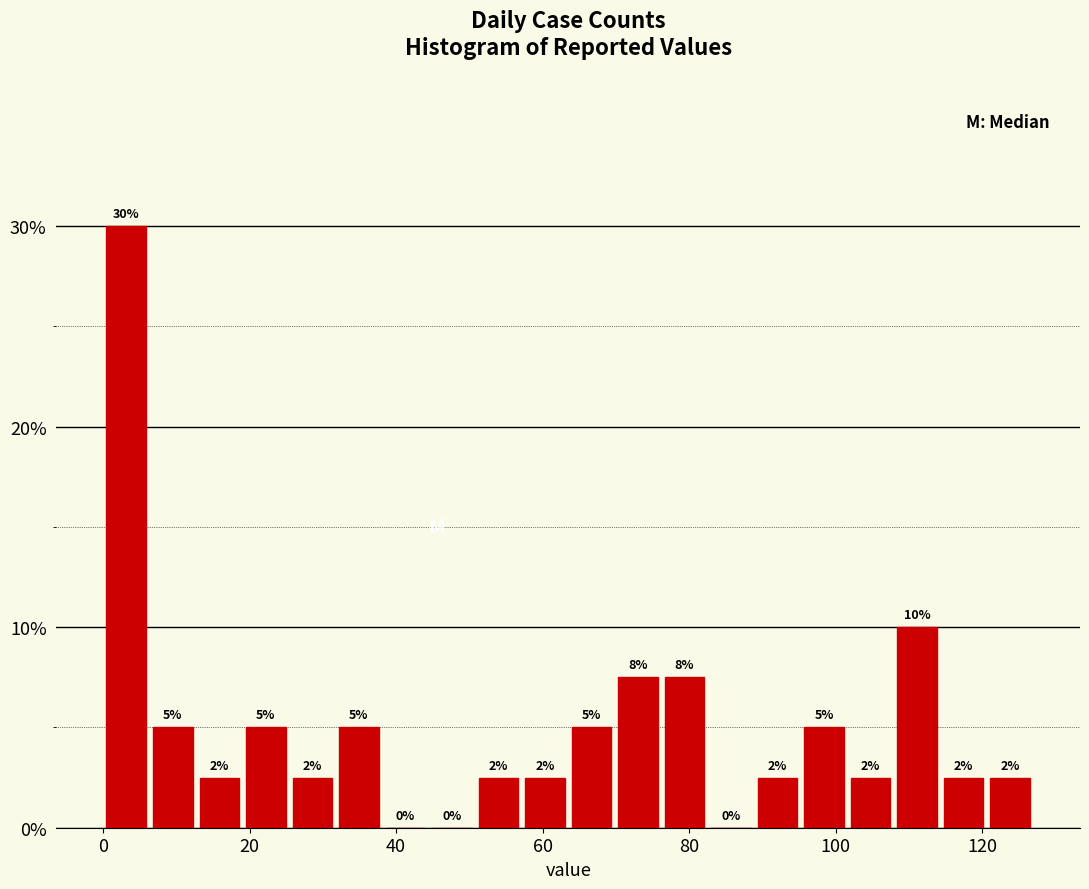

Read against the x-axis, roughly where is the centre of the tallest bar?

4